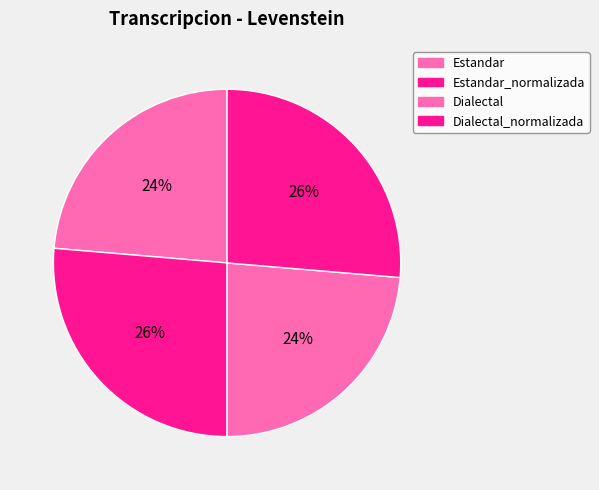

What is the smallest slice in the pie chart?

Estandar